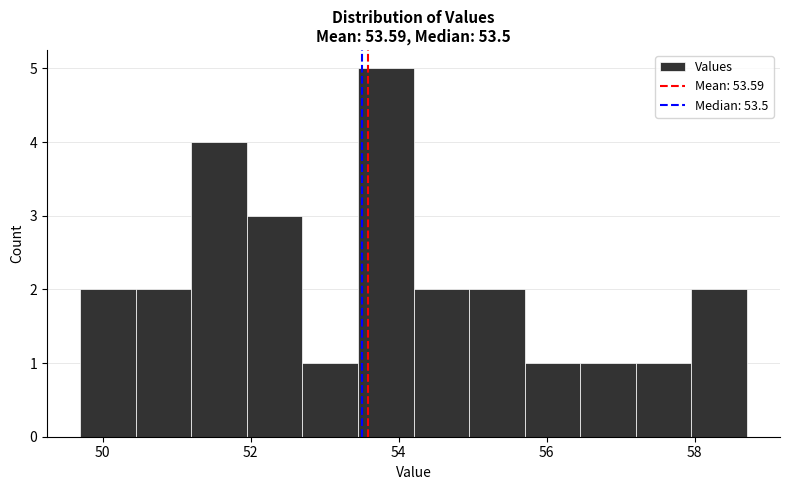

Read against the x-axis, roughly where is the centre of the tallest bar?

53.8